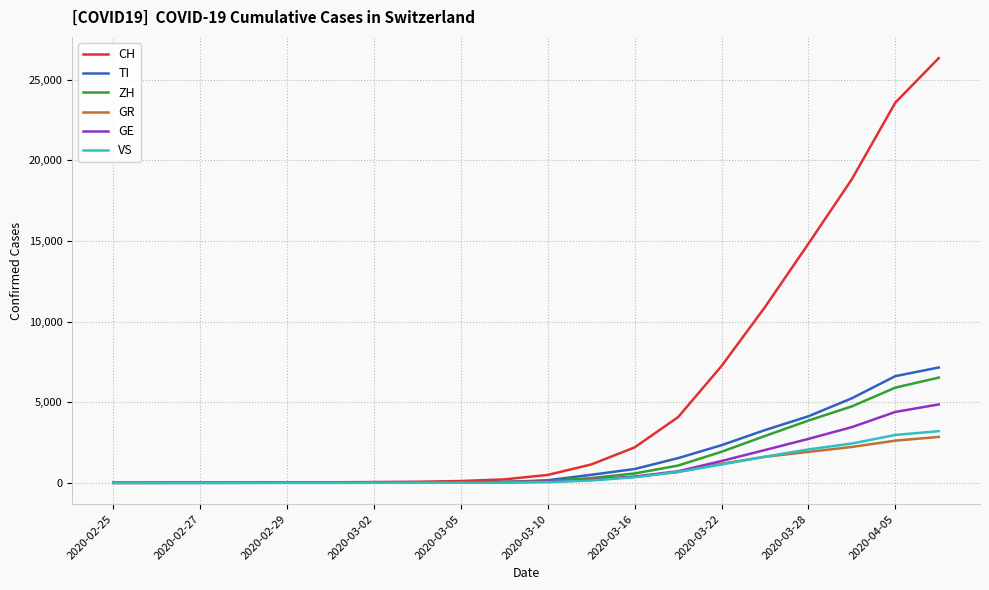

Which series has the largest range (max minus min)?

CH